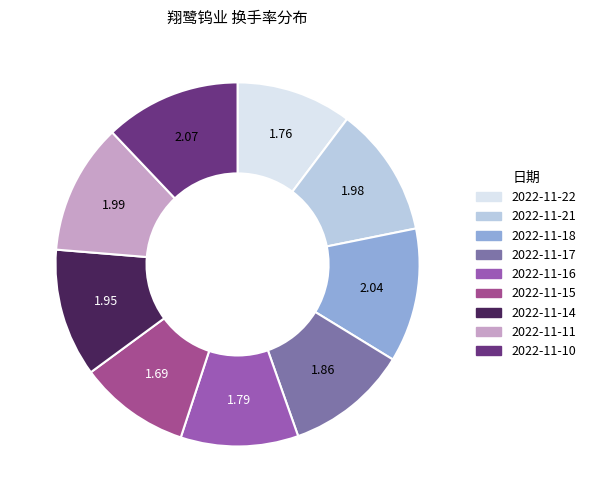

Which has a higher value, 2022-11-10 or 2022-11-15?

2022-11-10